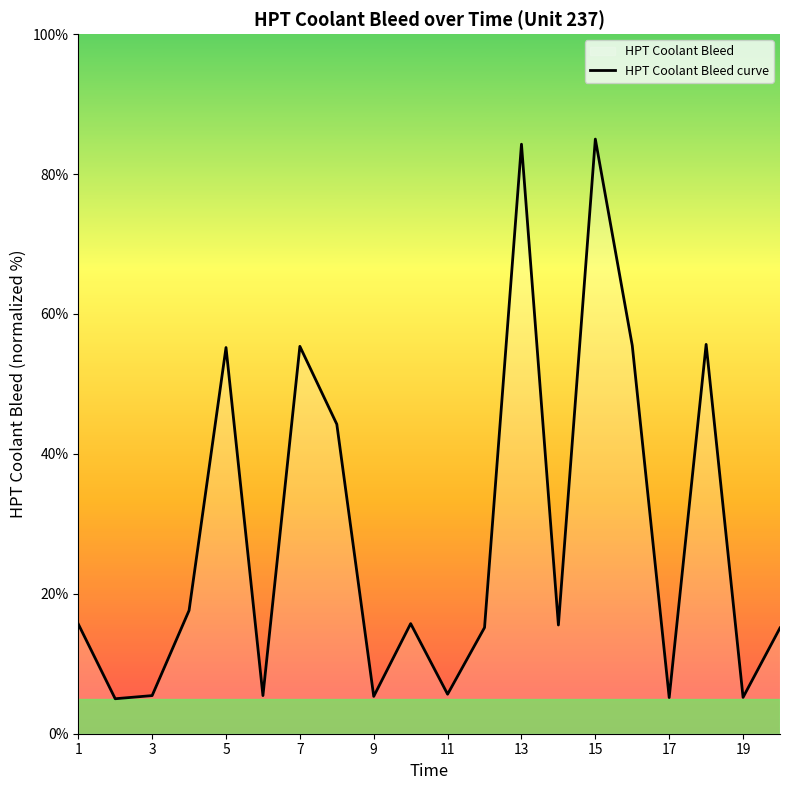

What is the change in value from 11 to 17?

-0.5